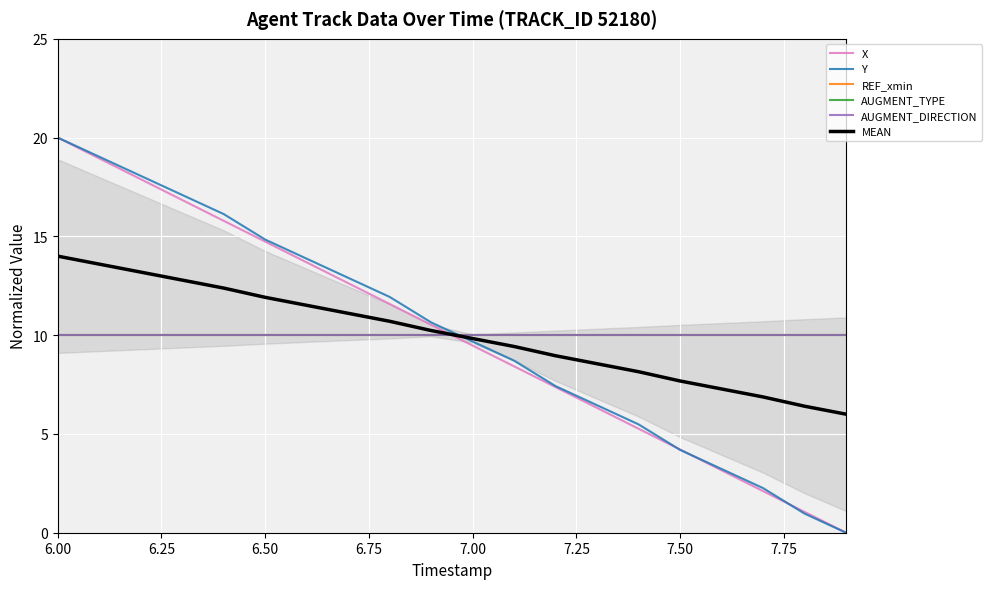

Rank the series at 6.50 from highest to lowest value.

Y, X, MEAN, REF_xmin, AUGMENT_TYPE, AUGMENT_DIRECTION